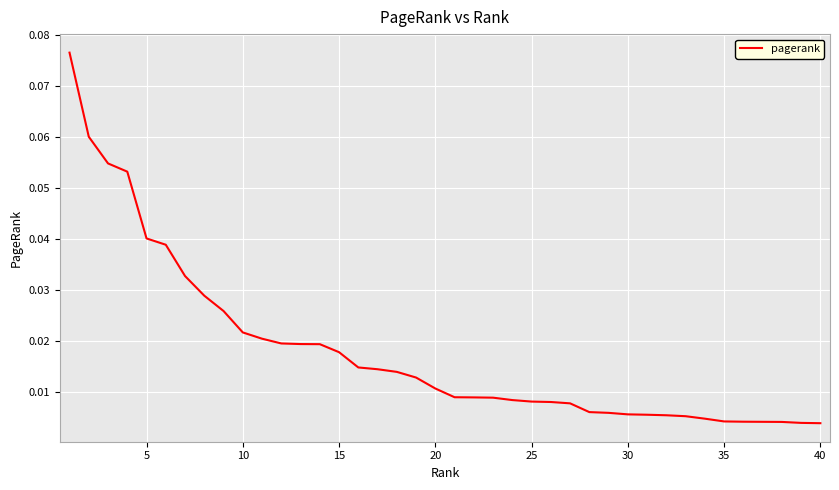

Reading left to right, list all the values displayed in this chart.

0.1	0.1	0.1	0.1	0.0	0.0	0.0	0.0	0.0	0.0	0.0	0.0	0.0	0.0	0.0	0.0	0.0	0.0	0.0	0.0	0.0	0.0	0.0	0.0	0.0	0.0	0.0	0.0	0.0	0.0	0.0	0.0	0.0	0.0	0.0	0.0	0.0	0.0	0.0	0.0